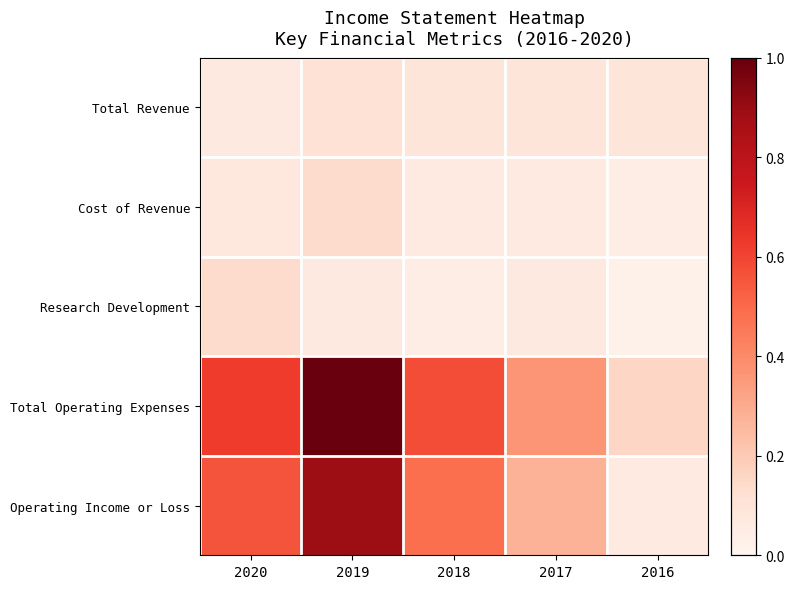

Reading right to left, what are all the values shown in this chart?

Total Revenue: 2016=0.1	2017=0.1	2018=0.1	2019=0.1	2020=0.1
Cost of Revenue: 2016=0.0	2017=0.1	2018=0.1	2019=0.1	2020=0.1
Research Development: 2016=0.0	2017=0.1	2018=0.0	2019=0.1	2020=0.1
Total Operating Expenses: 2016=0.2	2017=0.4	2018=0.6	2019=1.0	2020=0.6
Operating Income or Loss: 2016=0.1	2017=0.3	2018=0.5	2019=0.9	2020=0.6